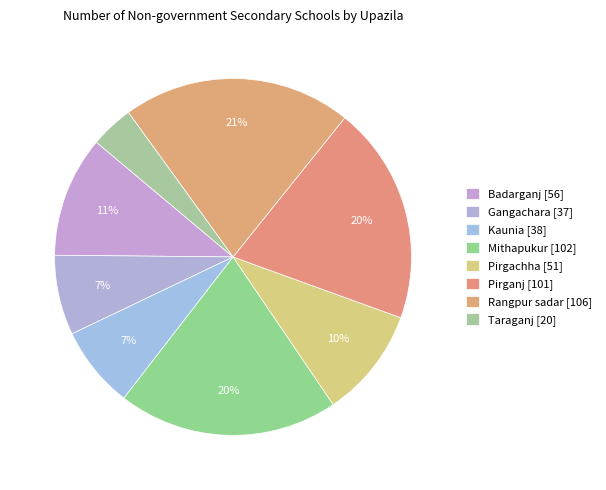

To the nearest percent, what percentage of the pie is Pirganj?

20%